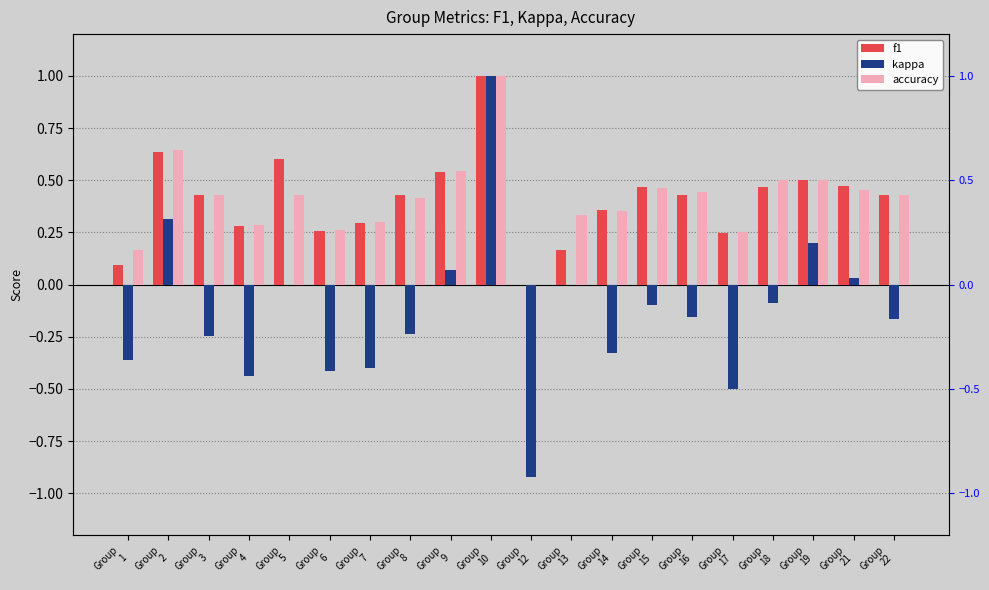

How many data points in kappa are above 0?

5